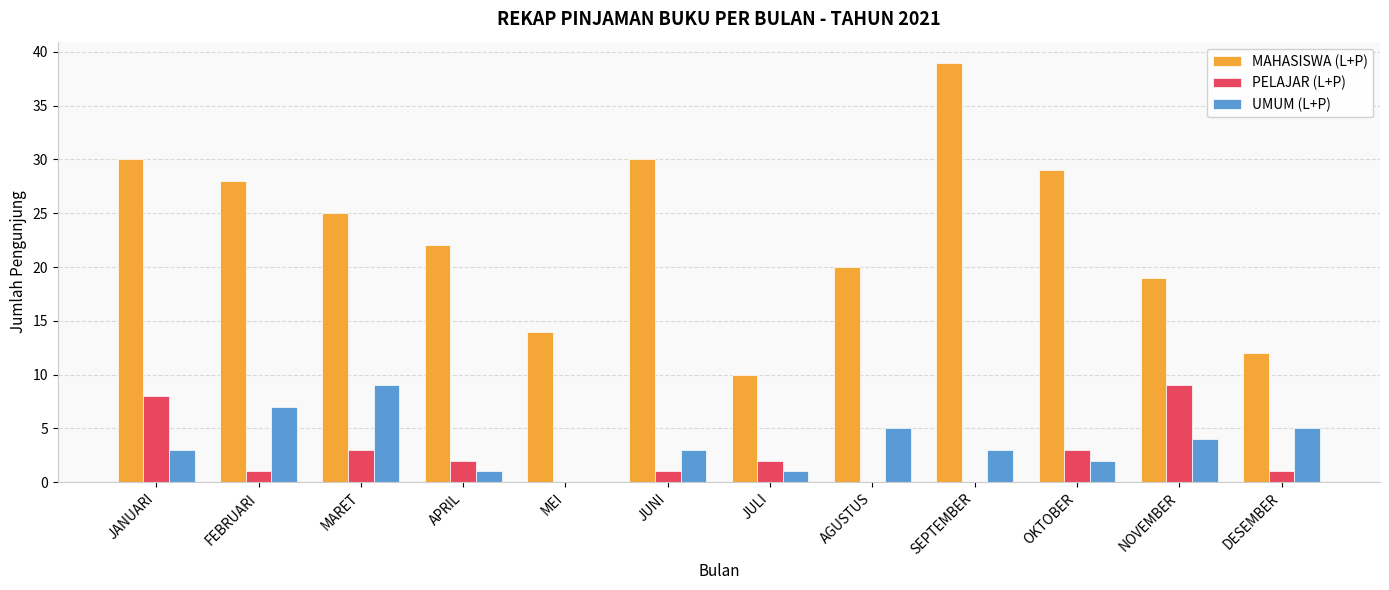

Which label corresponds to the largest value in the chart?

SEPTEMBER